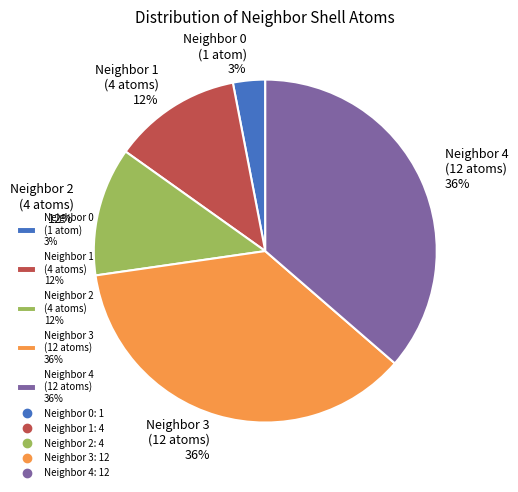

To the nearest percent, what is the difference between the largest and smallest slice percentages?

33%